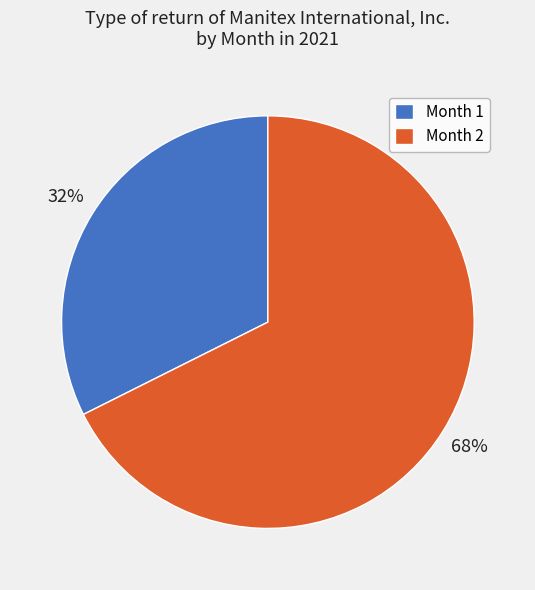

Is it true that Month 2 is 81% of the pie?

False